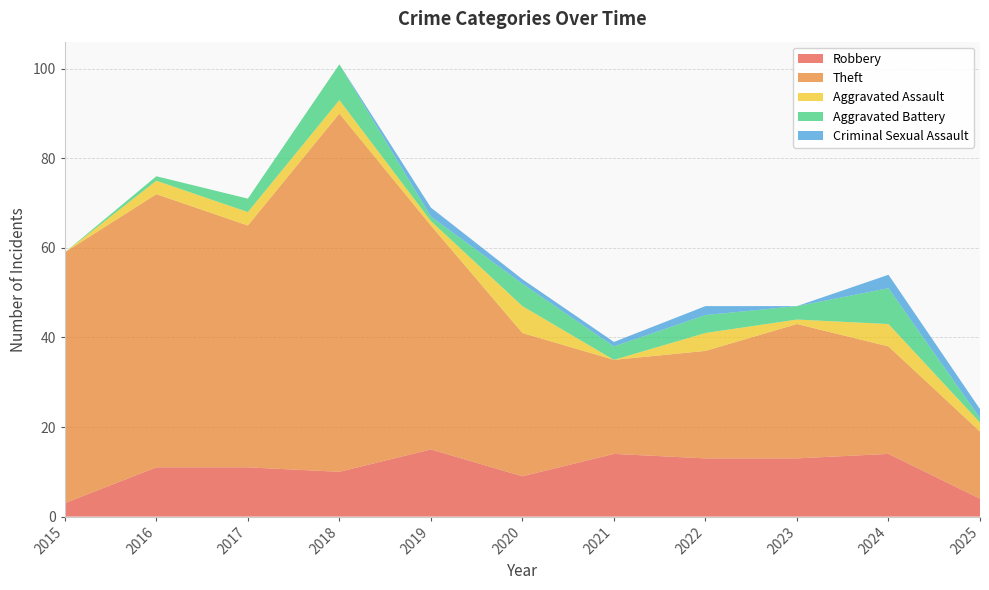

Reading left to right, transcribe all the data shown in this chart.

Robbery: 3	11	11	10	15	9	14	13	13	14	4
Theft: 56	61	54	80	50	32	21	24	30	24	15
Aggravated Assault: 0	3	3	3	1	6	0	4	1	5	2
Aggravated Battery: 0	1	3	8	1	5	3	4	3	8	1
Criminal Sexual Assault: 0	0	0	0	2	1	1	2	0	3	2